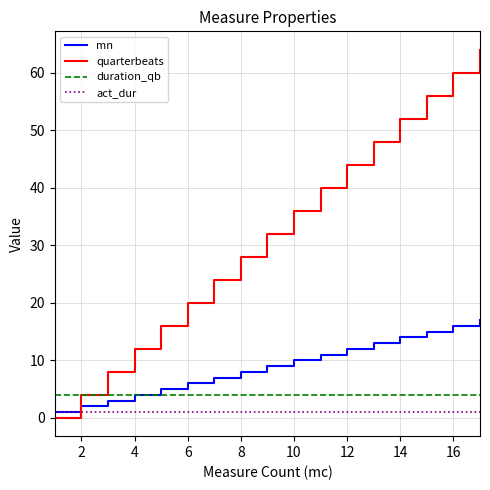

Which series has the largest total across all categories?

quarterbeats